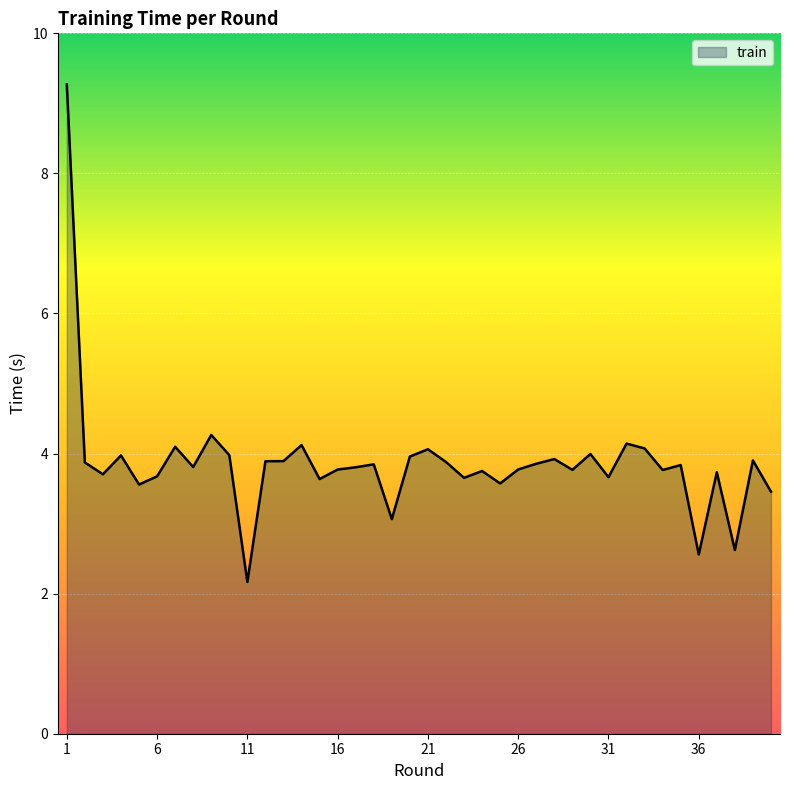

What is the difference between the maximum and minimum values?

7.1